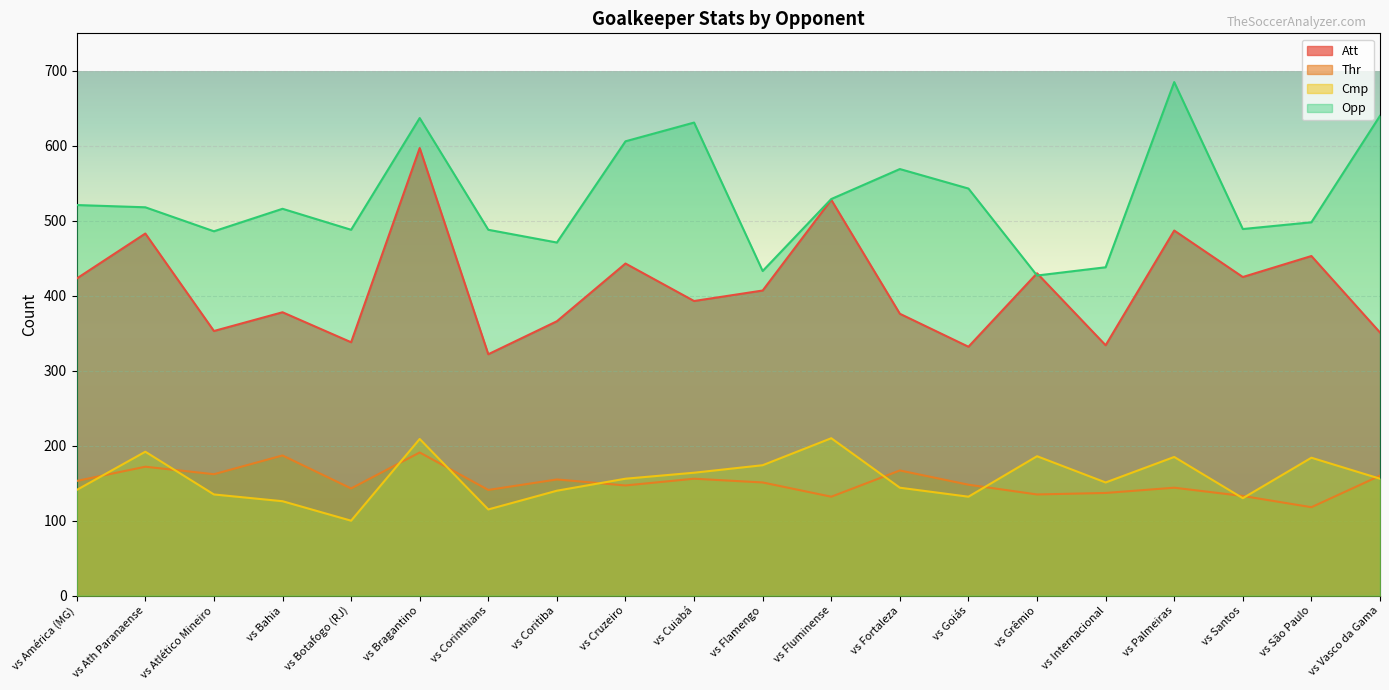

What are all the series names shown in the legend?

Att, Thr, Cmp, Opp